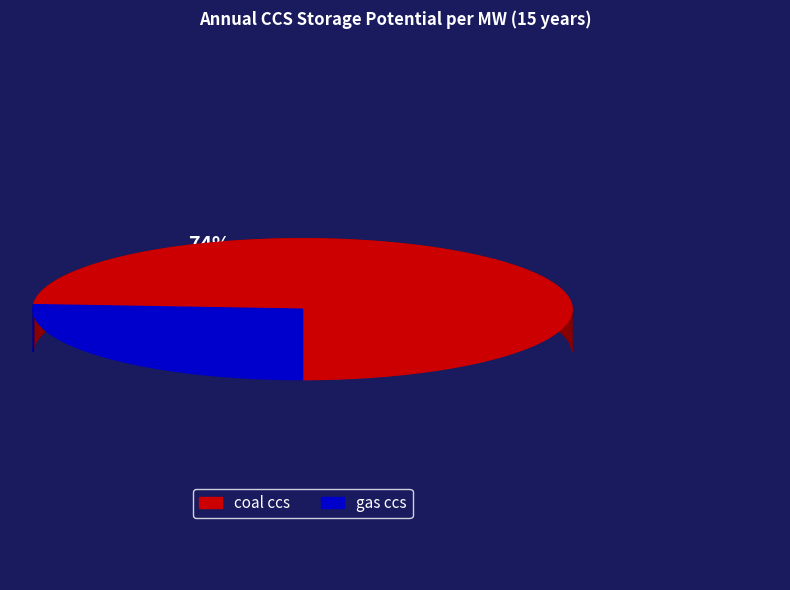

How many slices are in this pie chart?

2